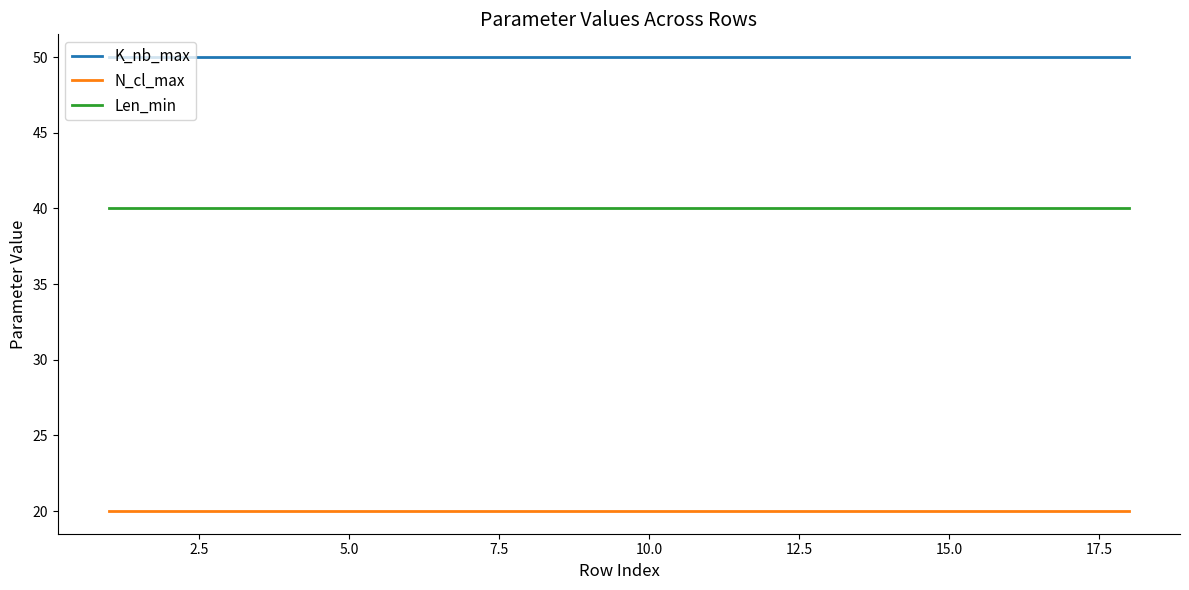

At how many categories does at least one series exceed 25?

18